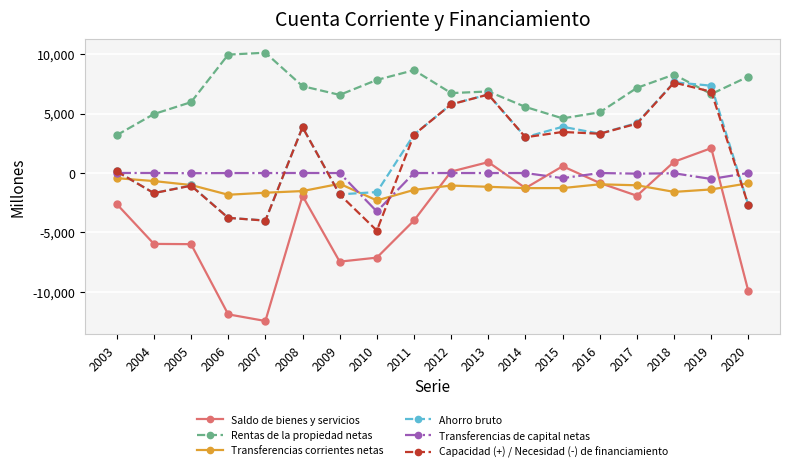

Is it true that Saldo de bienes y servicios equals 942 at 2018?

True